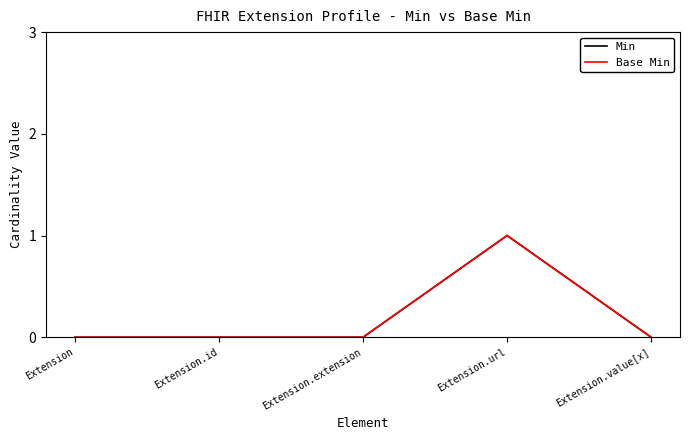

Which series has the largest total across all categories?

Min